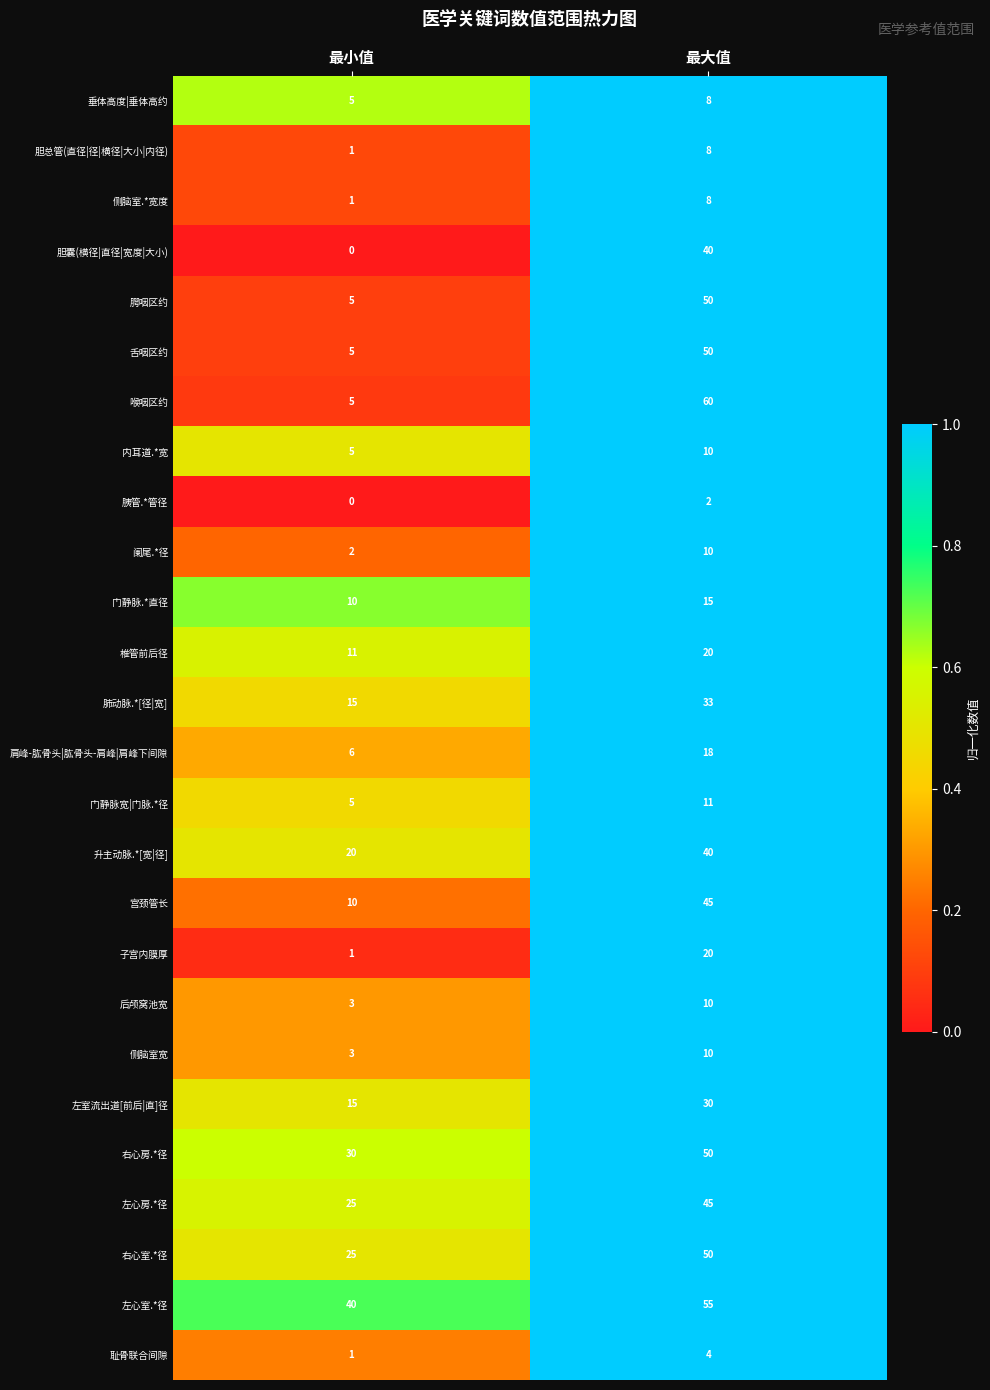

Count the number of data series in this chart.

26